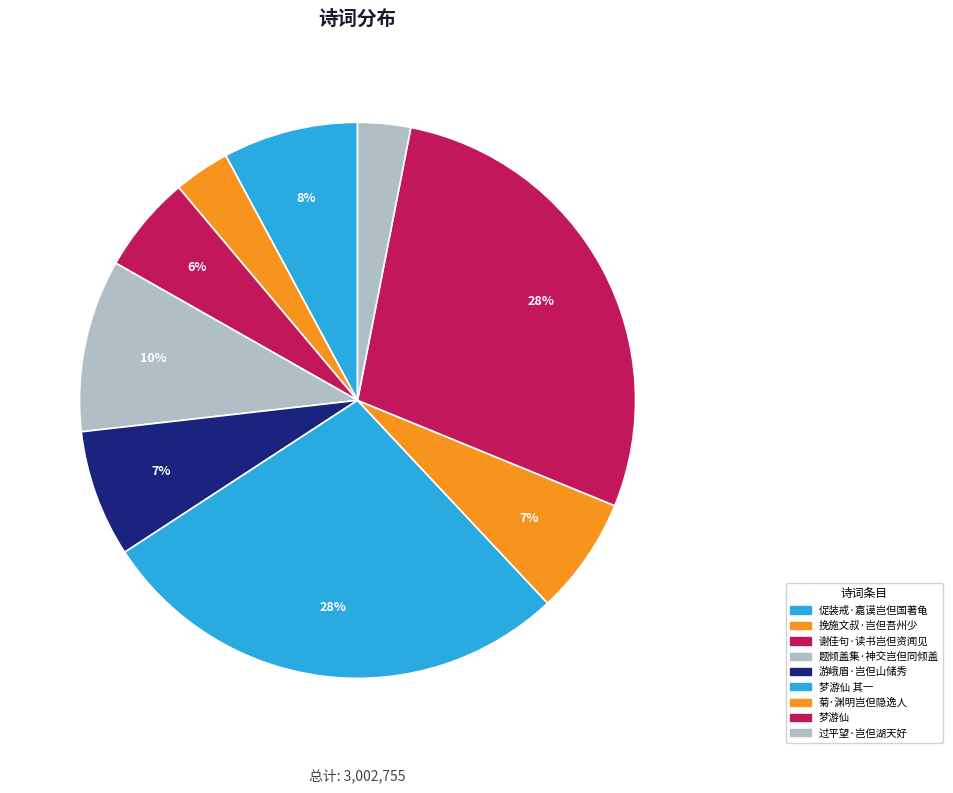

Between 菊·渊明岂但隐逸人 and 梦游仙 其一, which is larger?

梦游仙 其一